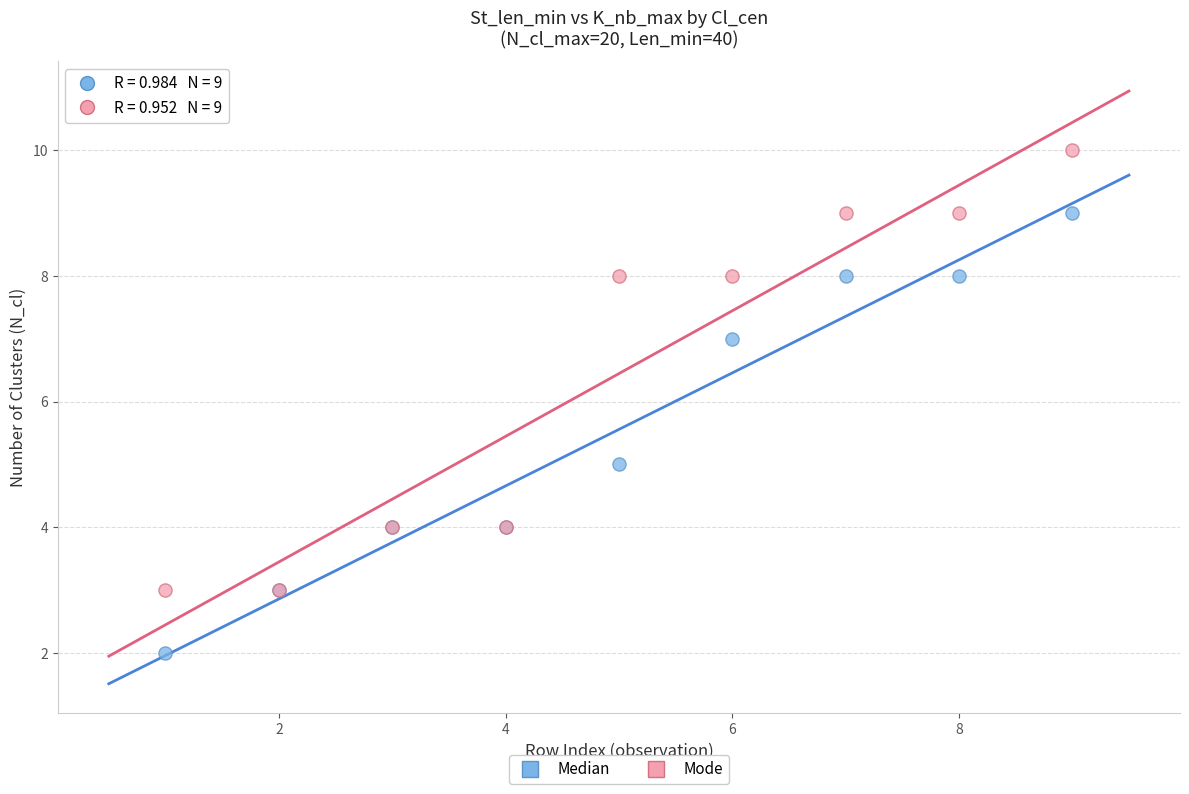

Which series reaches the minimum Y coordinate?

Median